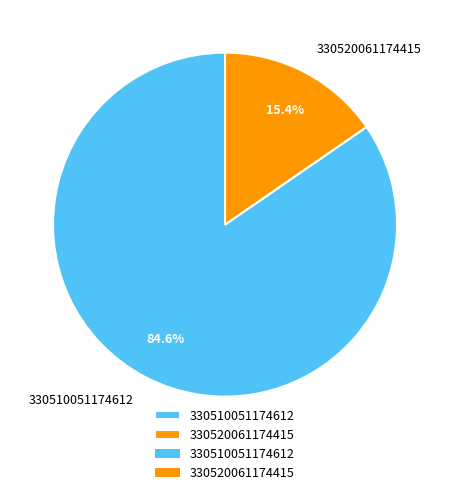

To the nearest percent, what percentage of the pie is 330520061174415?

15%